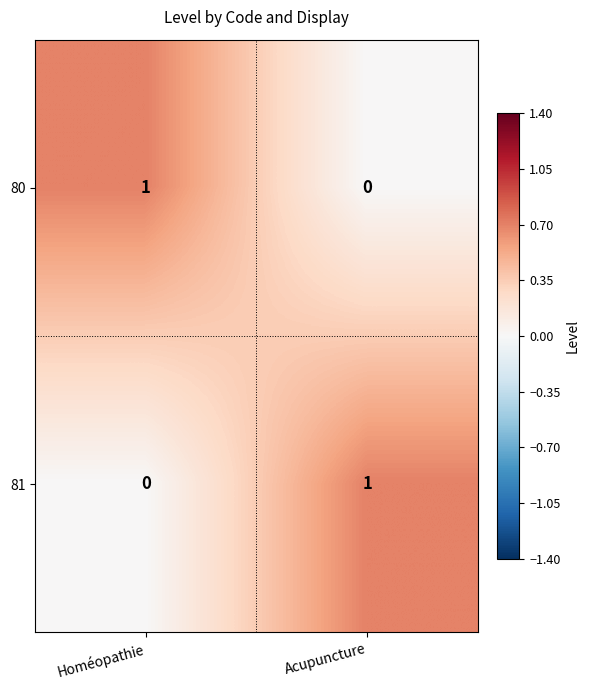

True or false: 81 has a value of 1 at Acupuncture.

True